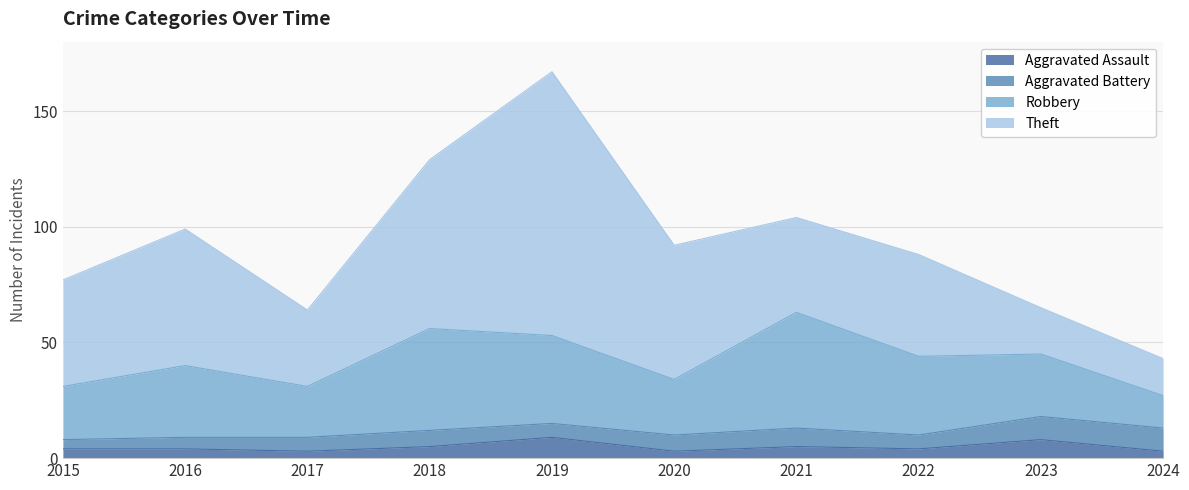

At which label does Aggravated Assault reach its minimum?

2017